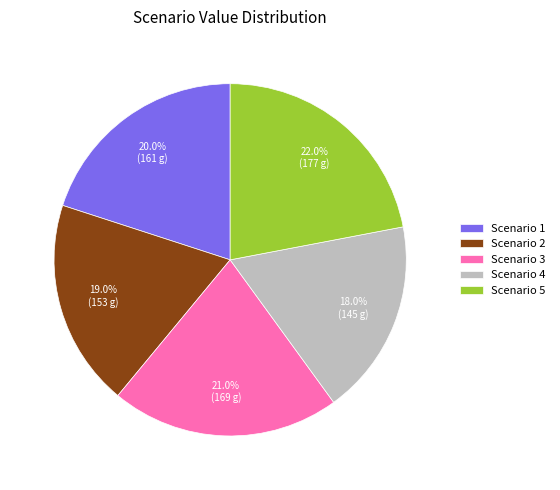

Which category has the smallest portion of the pie?

Scenario 4